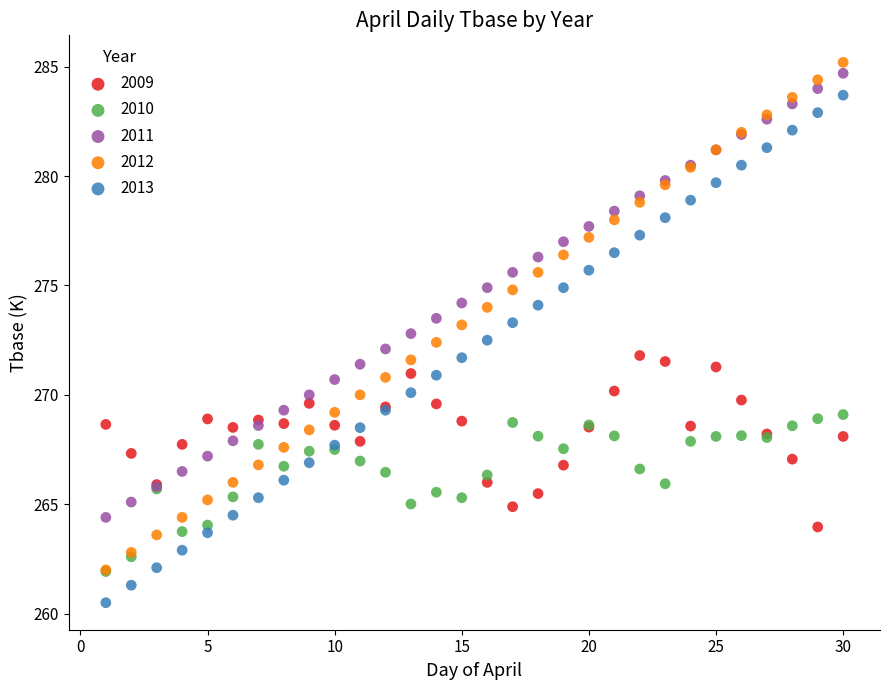

What are all the series names shown in the legend?

2009, 2010, 2011, 2012, 2013